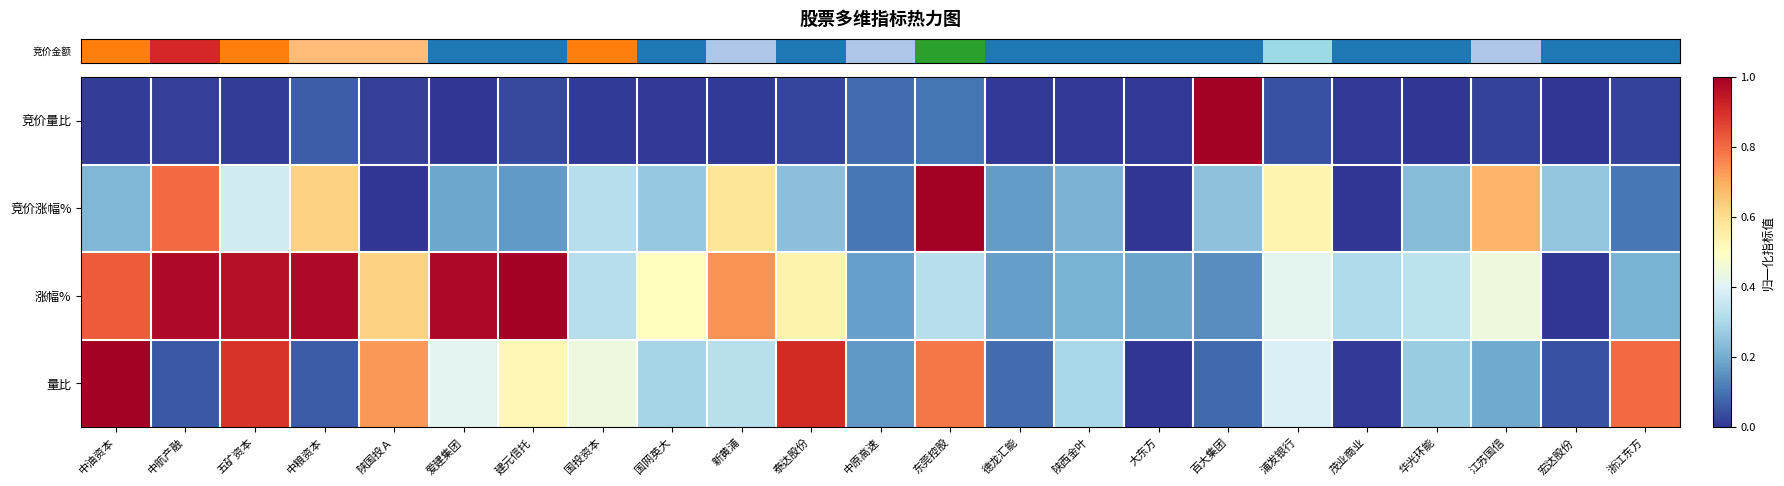

Reading right to left, what are all the values shown in this chart?

row_0: 0.0	0.0	0.0	0.0	0.0	0.0	1.0	0.0	0.0	0.0	0.1	0.1	0.0	0.0	0.0	0.0	0.0	0.0	0.0	0.1	0.0	0.0	0.0
row_1: 0.1	0.3	0.7	0.2	0.0	0.5	0.2	0.0	0.2	0.2	1.0	0.1	0.2	0.6	0.3	0.3	0.2	0.2	0.0	0.6	0.4	0.8	0.2
row_2: 0.2	0.0	0.4	0.3	0.3	0.4	0.1	0.2	0.2	0.2	0.3	0.2	0.5	0.7	0.5	0.3	1.0	1.0	0.6	1.0	1.0	1.0	0.8
row_3: 0.8	0.0	0.2	0.3	0.0	0.4	0.1	0.0	0.3	0.1	0.8	0.2	0.9	0.3	0.3	0.4	0.5	0.4	0.7	0.1	0.9	0.1	1.0